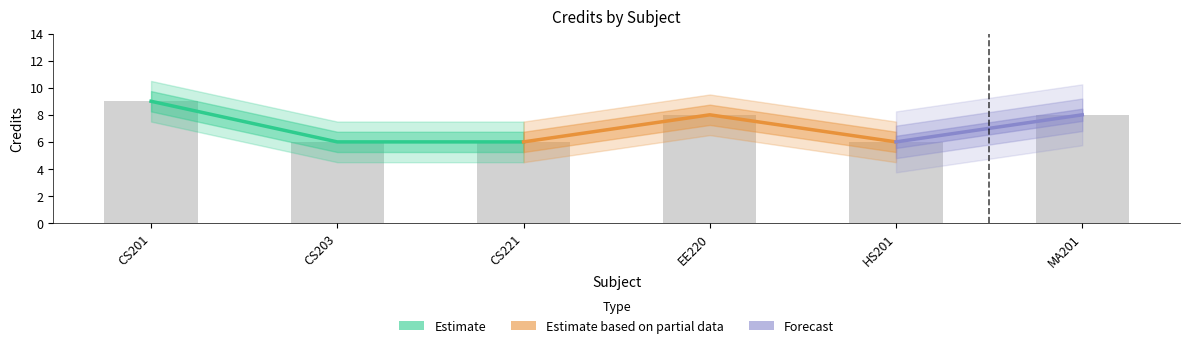

Which category has the highest value across all series?

CS201